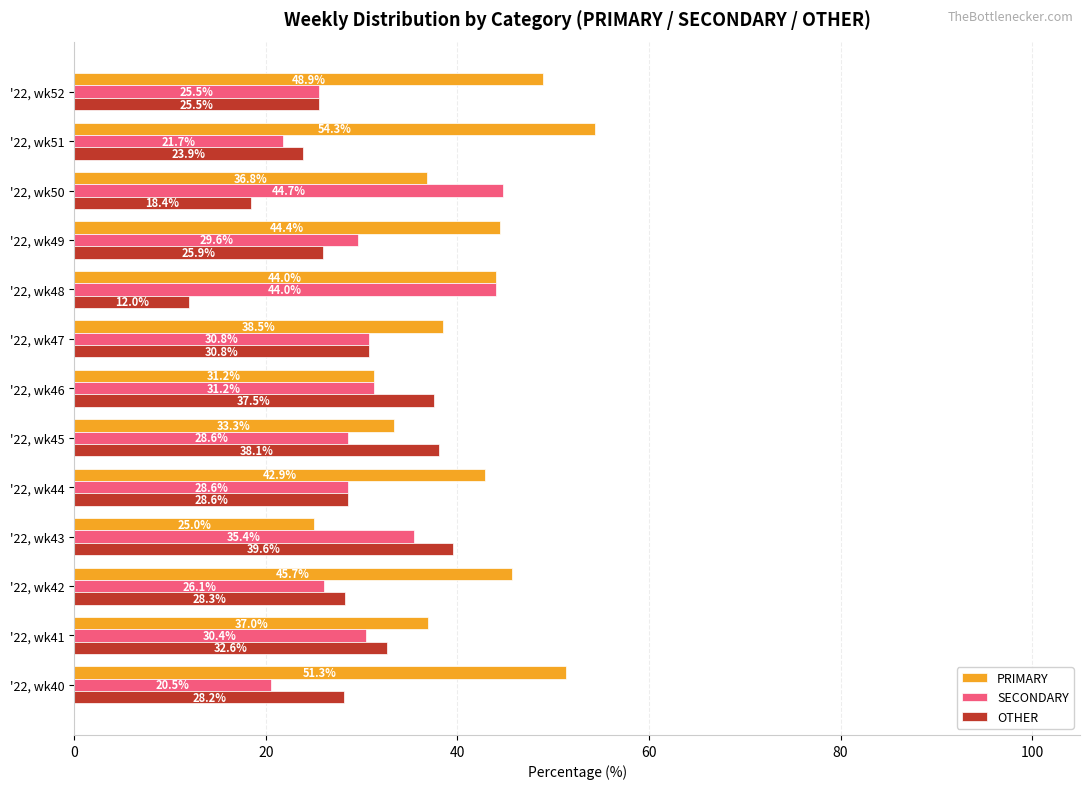

What is the difference between the OTHER values at '22, wk41 and '22, wk52?

7.1